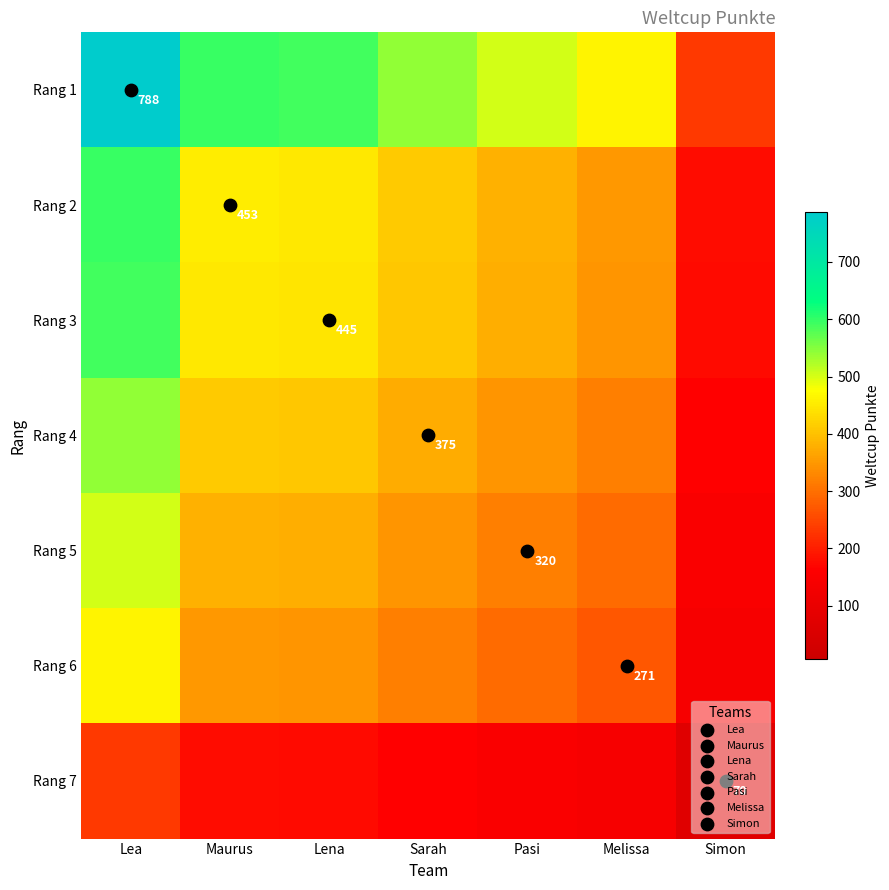

List the labels in order of Rang 6 value, smallest first.

Simon, Melissa, Pasi, Sarah, Lena, Maurus, Lea